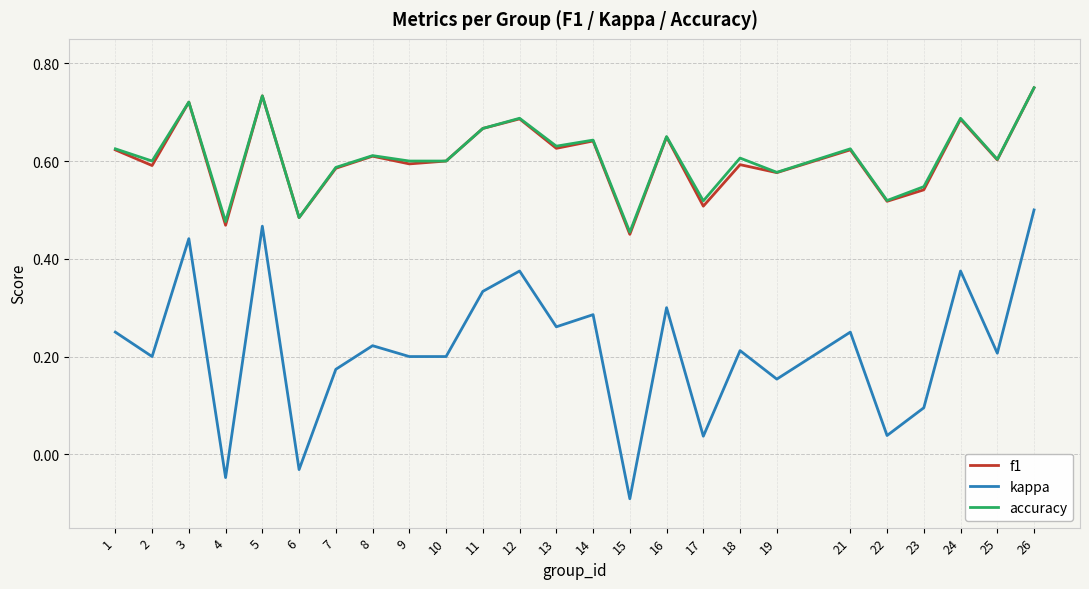

Is the value of kappa at 5 greater than the value of f1 at 13?

No